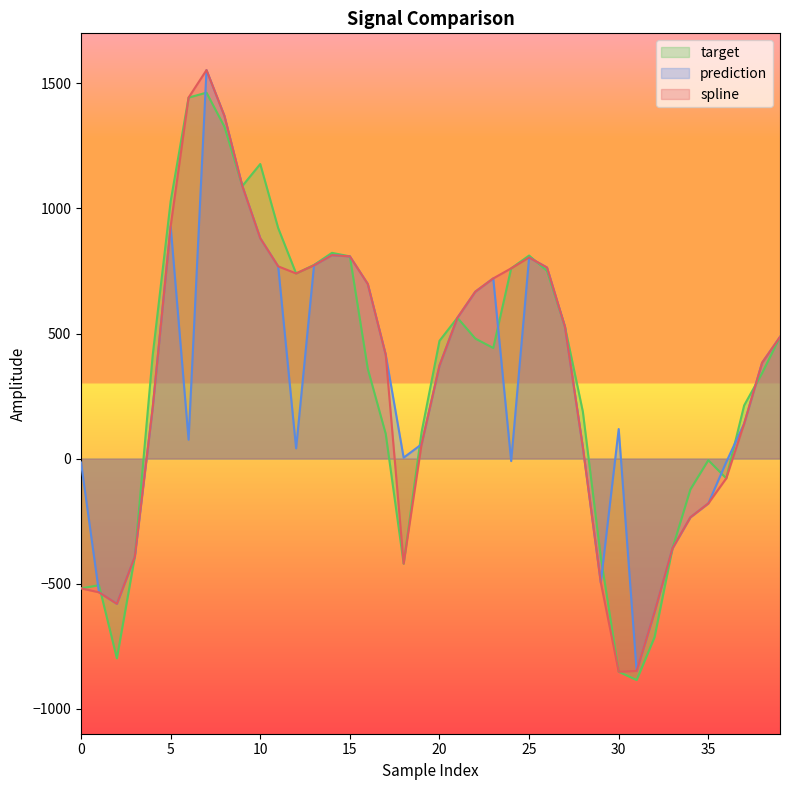

How many lines are shown in the chart?

3